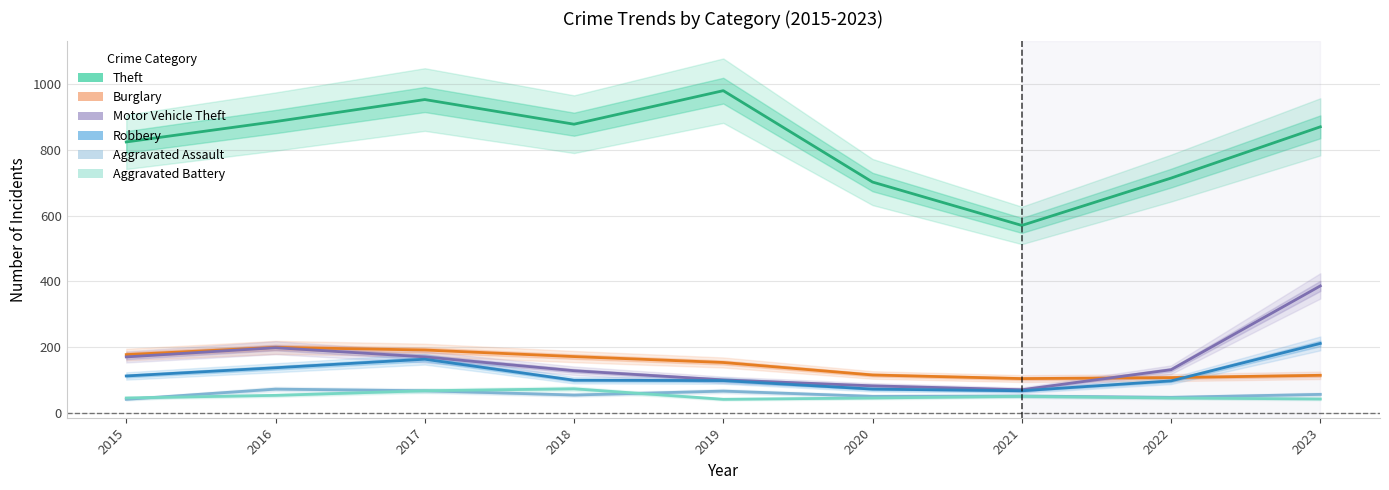

At which label does Robbery reach its minimum?

2021